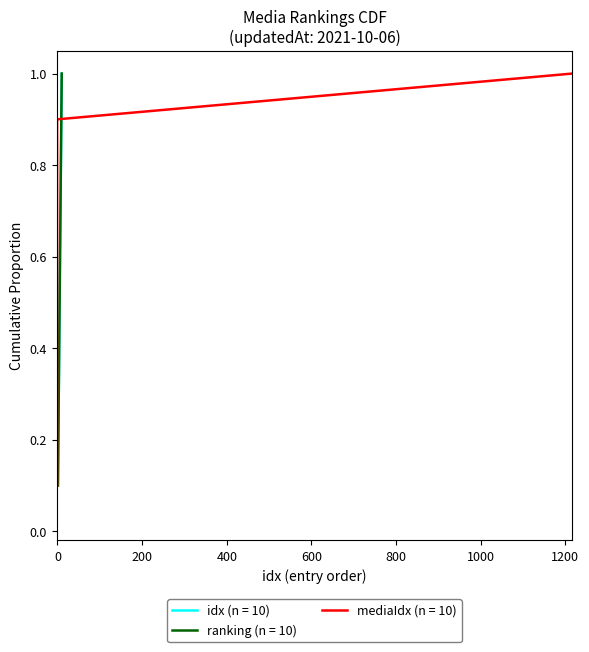

What is the value of the ranking point at the 10th from the left?

1.0